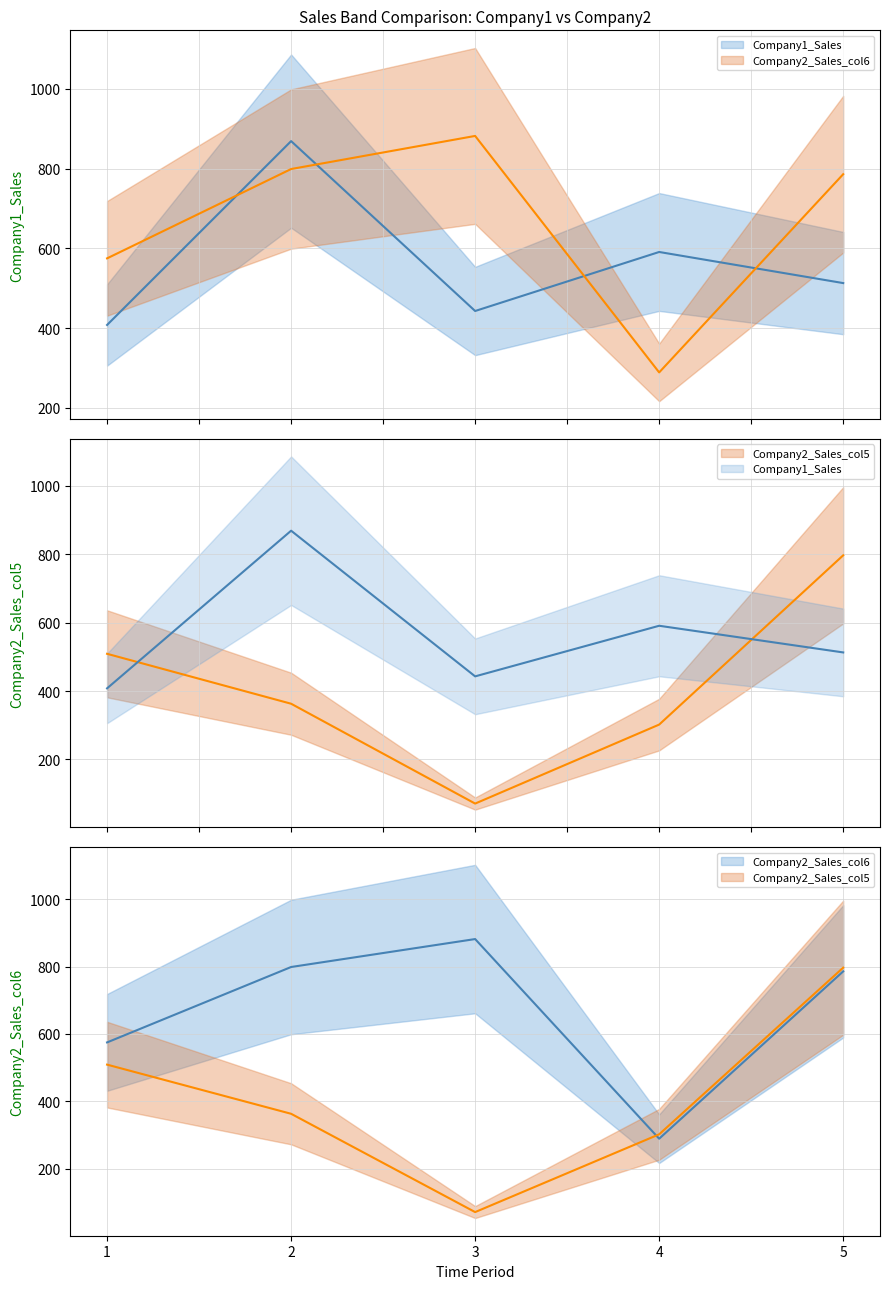

What are all the series names shown in the legend?

Company1_Sales, Company2_Sales_col5, Company2_Sales_col6